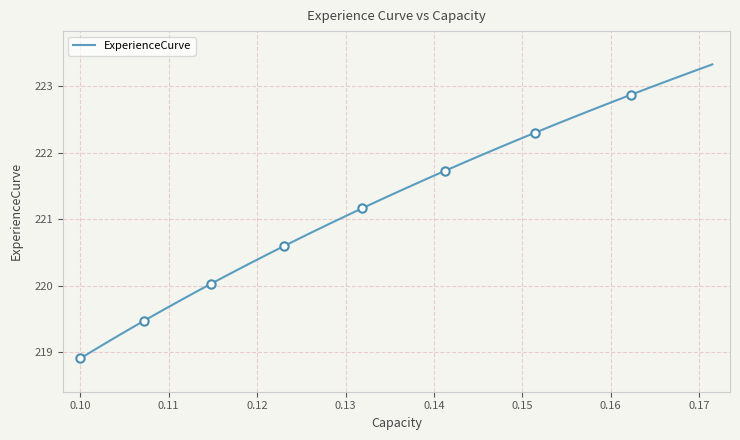

How many values exceed 221?

21